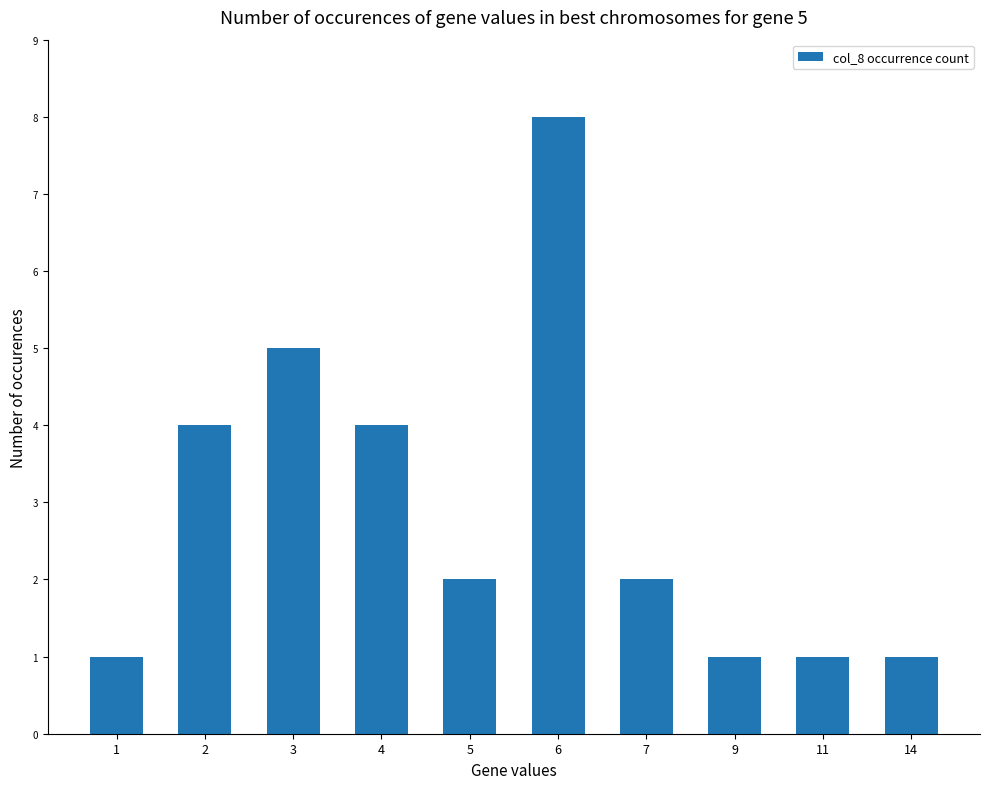

Reading right to left, extract all data points from this chart.

14=1	11=1	9=1	7=2	6=8	5=2	4=4	3=5	2=4	1=1